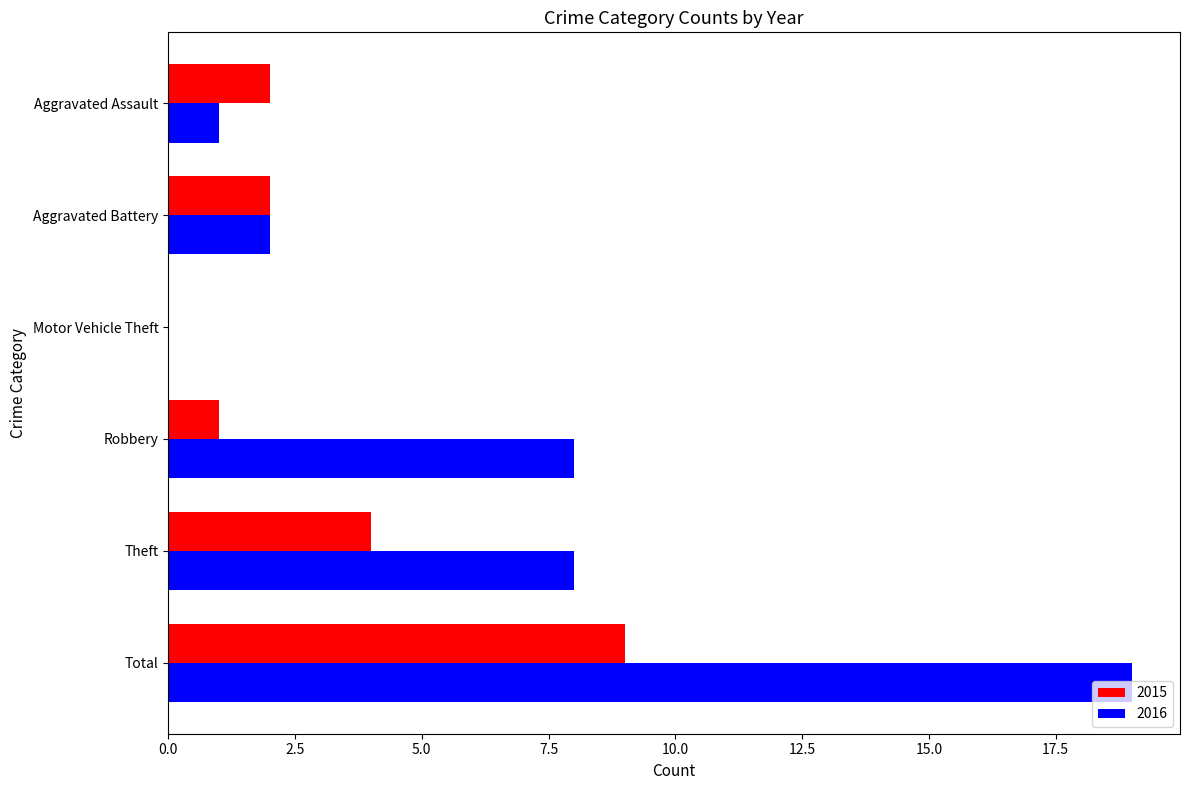

Which series changed the most between Aggravated Assault and Motor Vehicle Theft?

2015